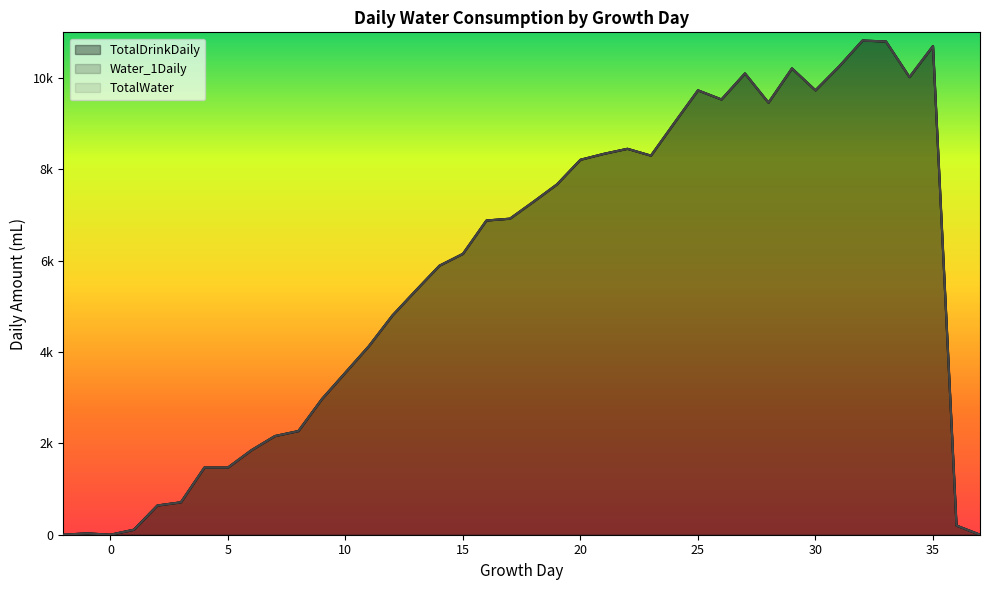

What is the approximate value of TotalDrinkDaily at 14, to the nearest 50?

5900